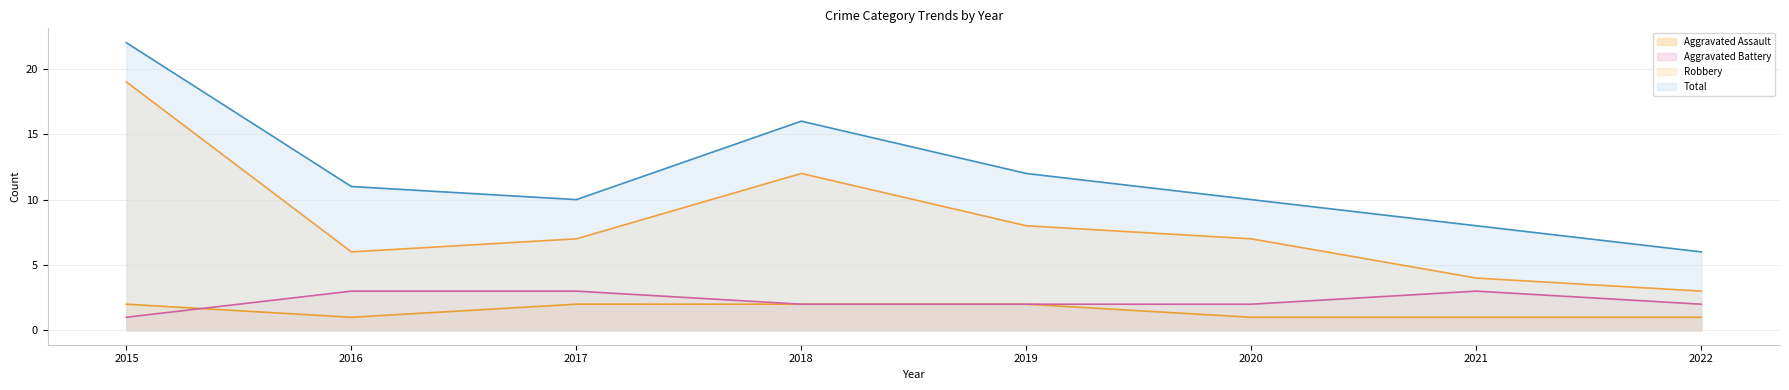

What is the total value across all series at 2019?

24